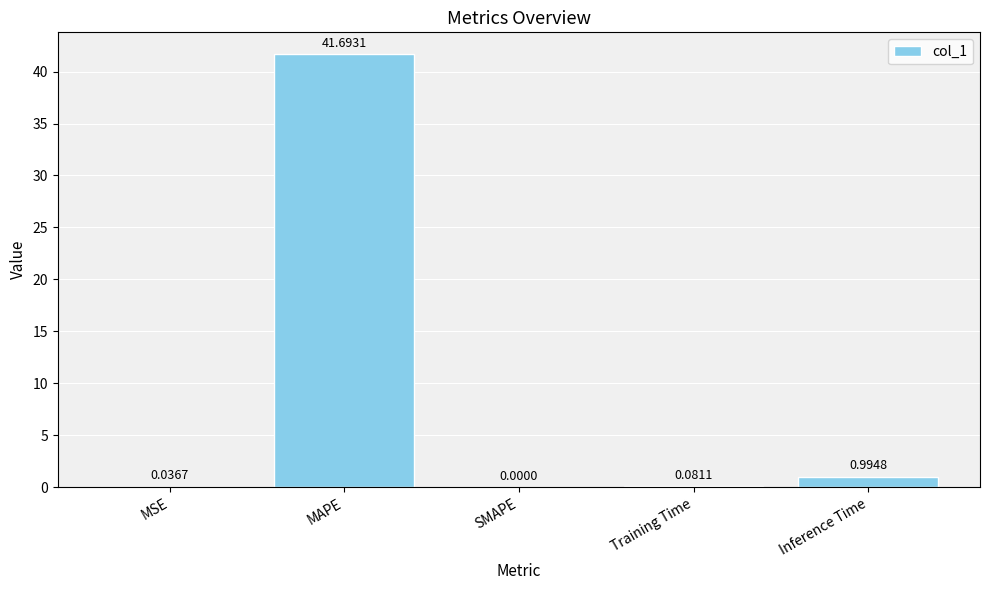

The chart shows a value of 0.0 at SMAPE. True or false?

True